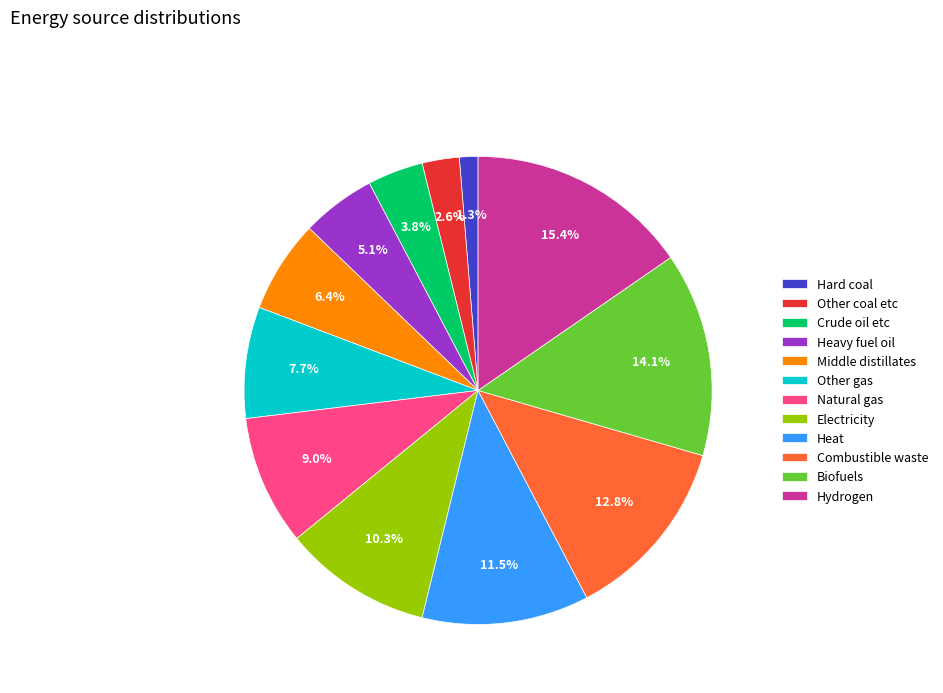

The Heavy fuel oil slice represents 5% of the pie. True or false?

True